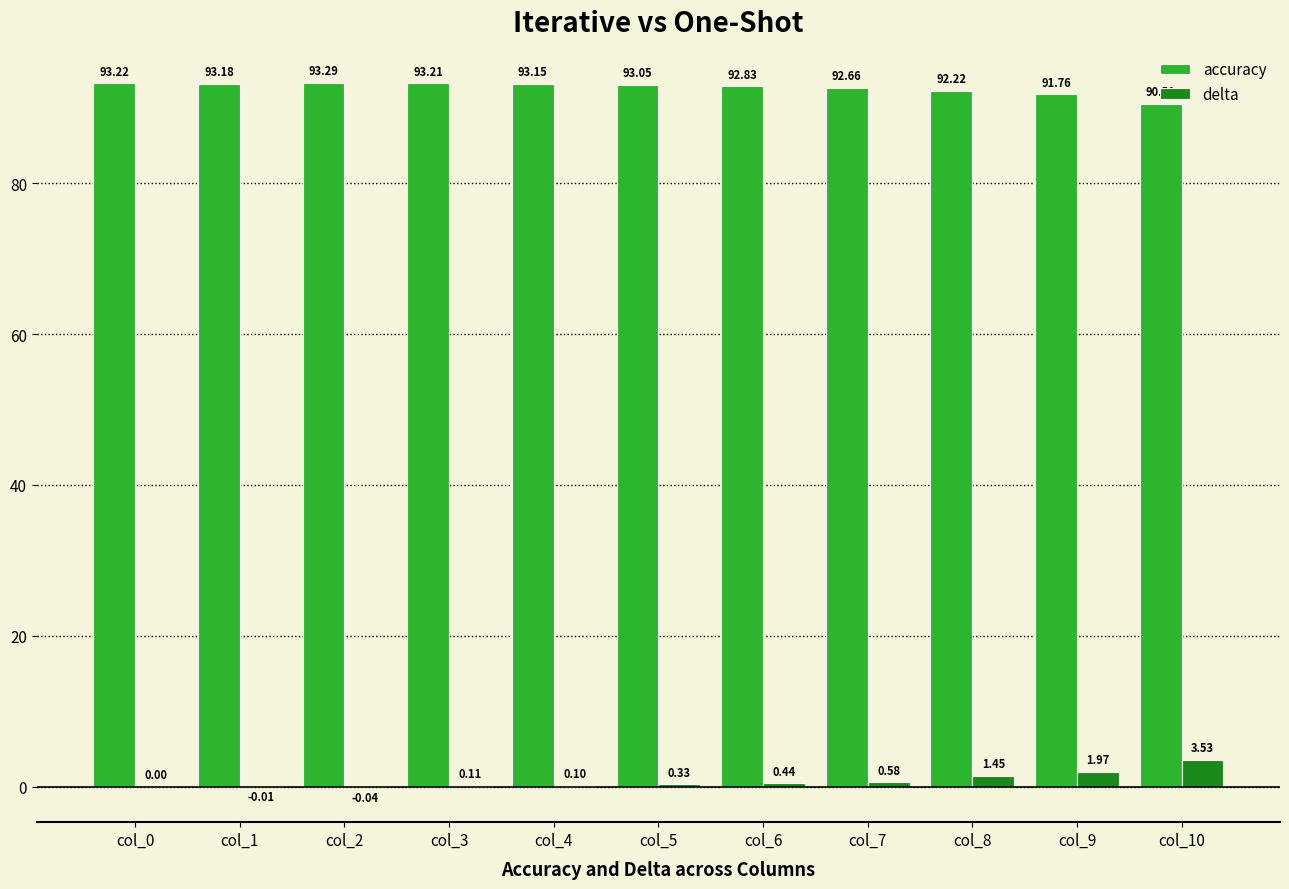

How many values in the accuracy series exceed 93?

6